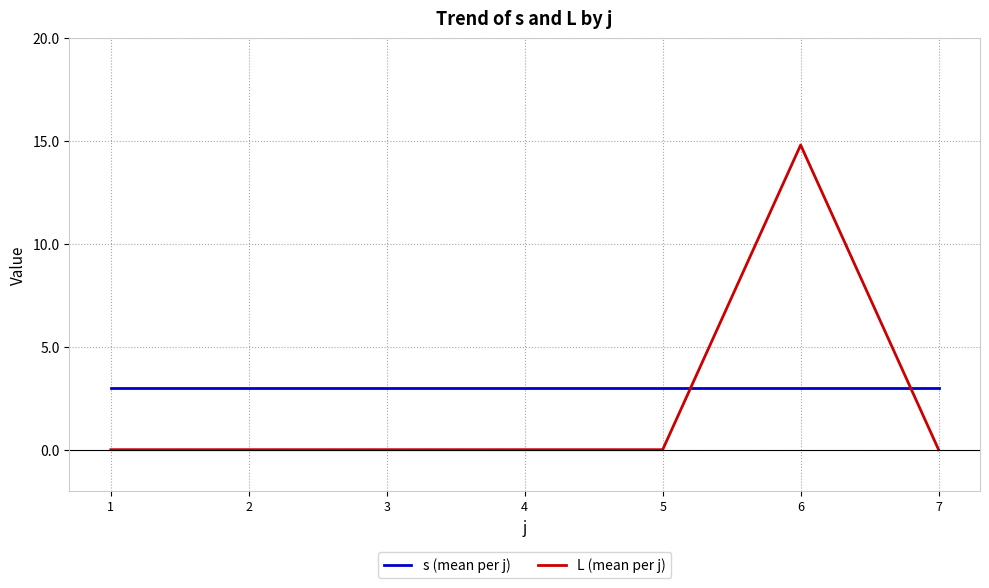

Between 5 and 6, which series saw the biggest shift?

L (mean per j)